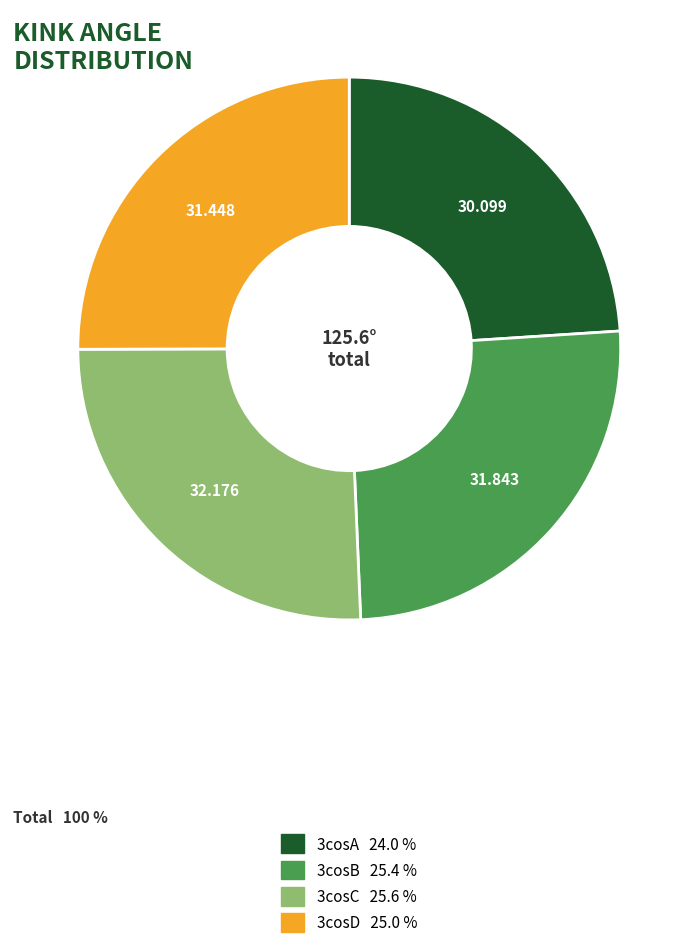

What is the ratio of the value at 3cosC to the value at 3cosA?

1.1